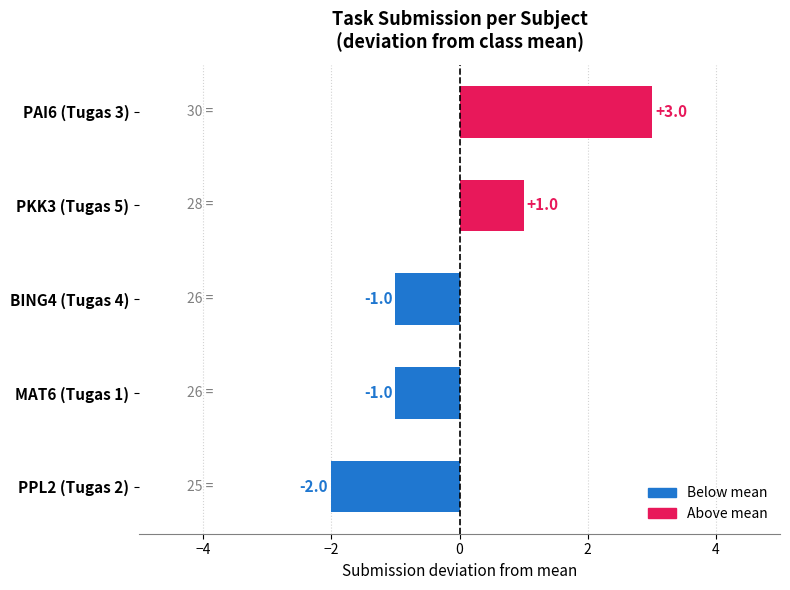

What is the change in value from PPL2 (Tugas 2) to PKK3 (Tugas 5)?

+3